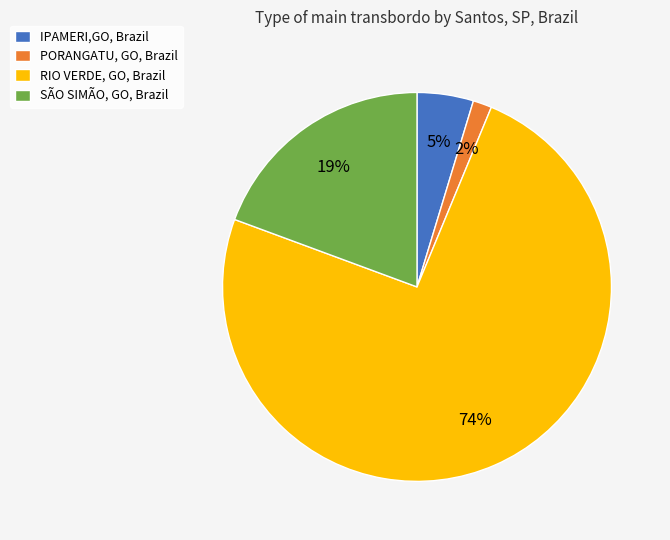

Which slice is the largest?

RIO VERDE, GO, Brazil